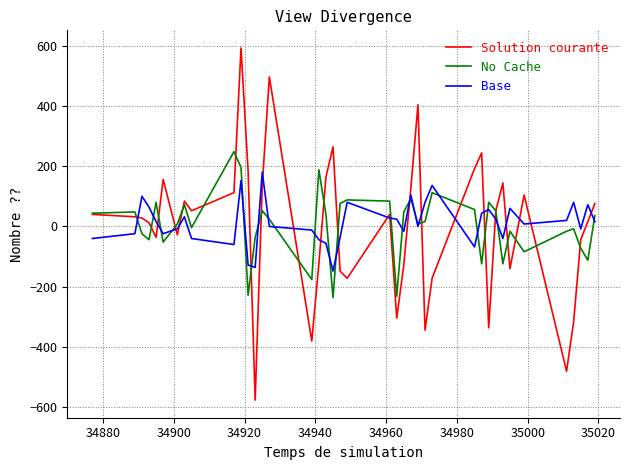

Which series has the largest range (max minus min)?

Solution courante